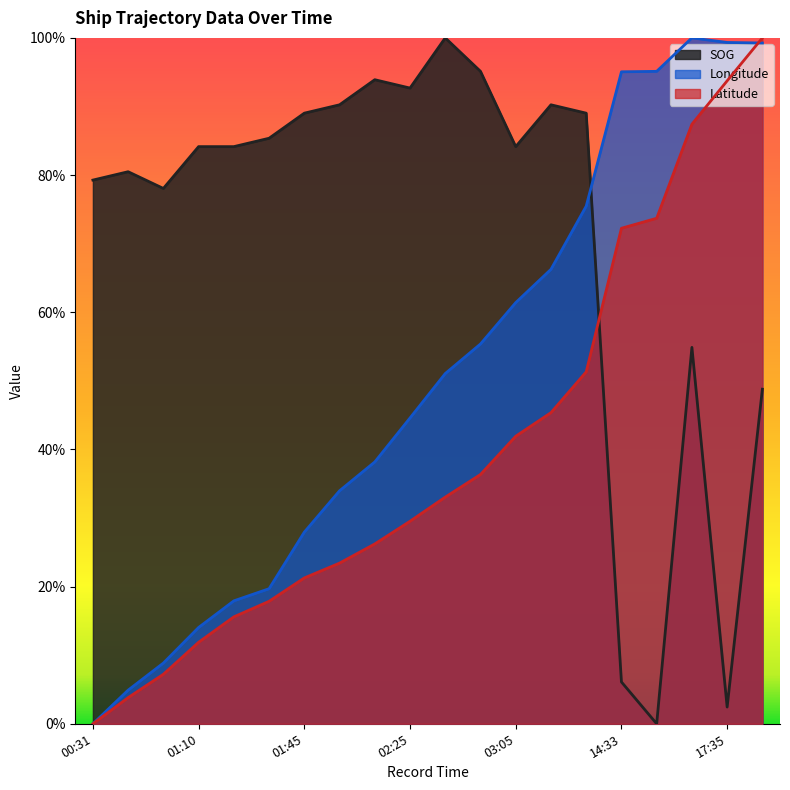

Which series has the widest spread of values?

SOG